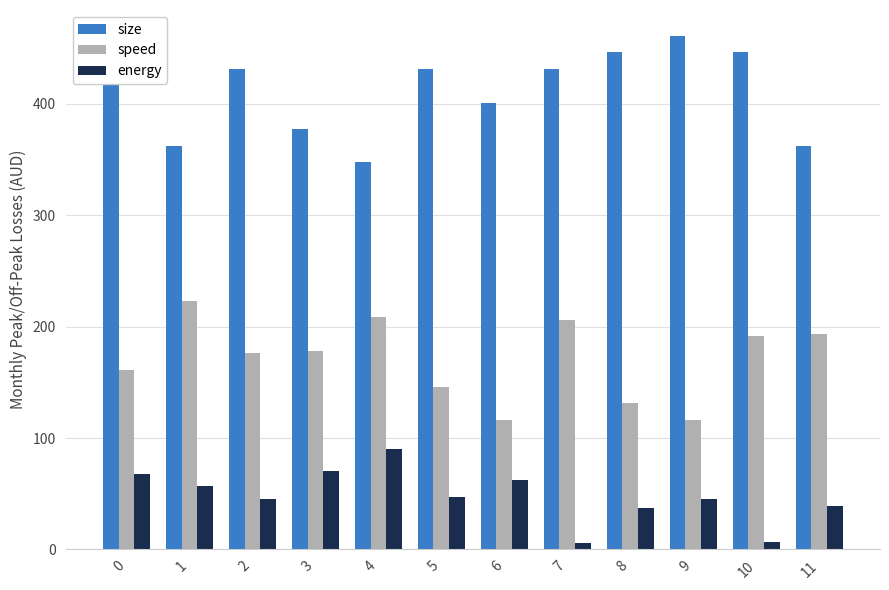

Which series has the largest total across all categories?

size